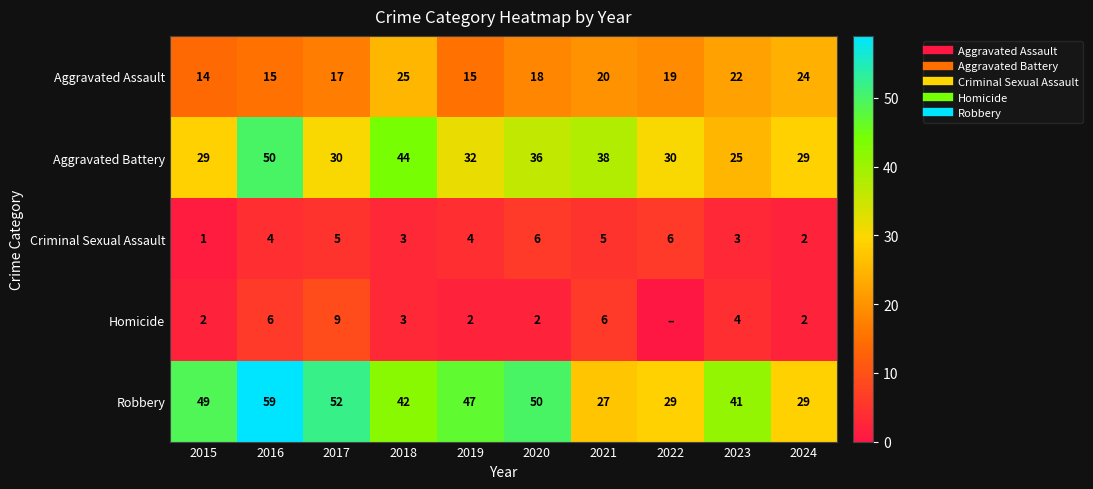

At 2016, list the series in order from largest to smallest.

Robbery, Aggravated Battery, Aggravated Assault, Homicide, Criminal Sexual Assault